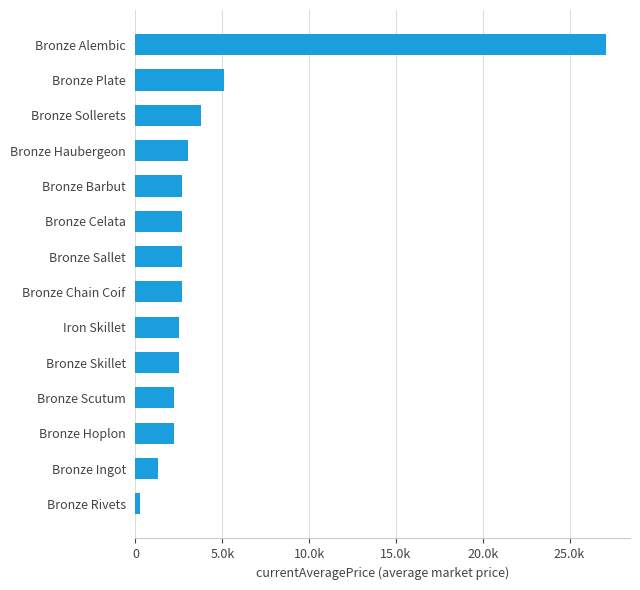

Does the chart contain any negative values?

No